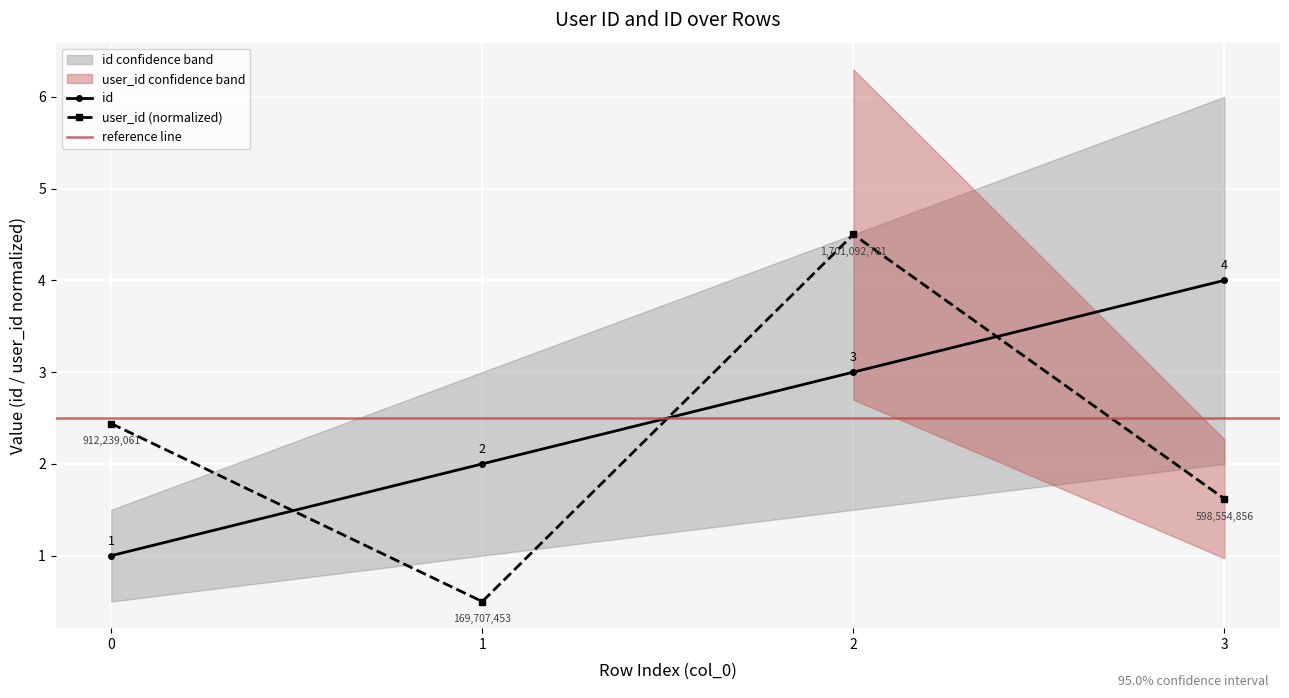

How many interior local valleys does the user_id series have?

1